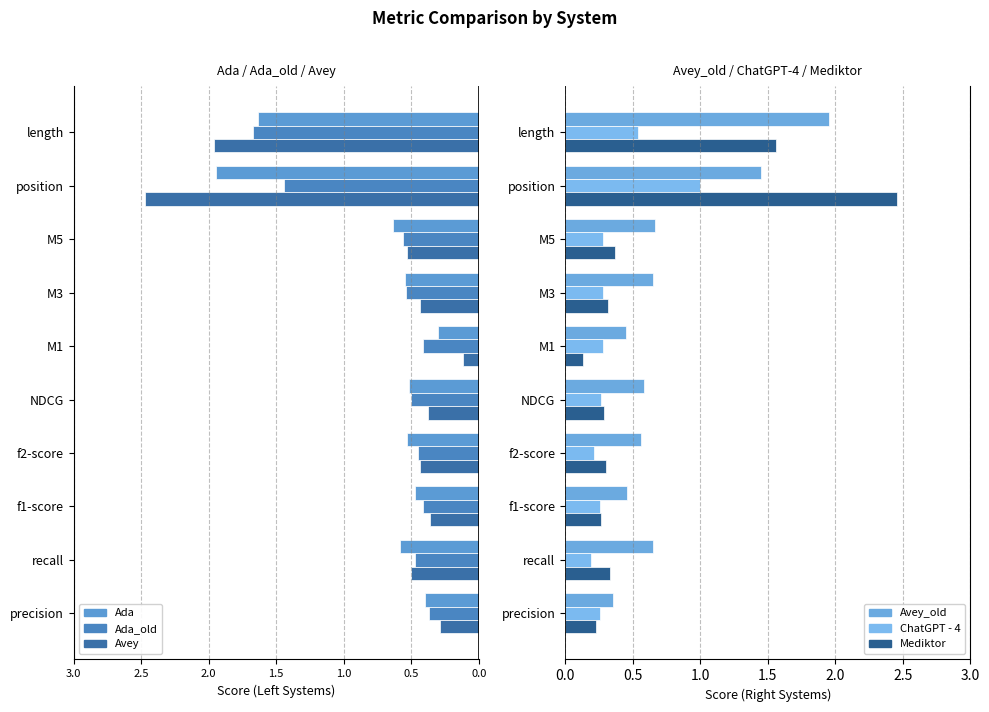

Reading left to right, extract all data points from this chart.

Ada: -0.4	-0.6	-0.5	-0.5	-0.5	-0.3	-0.6	-0.6	-1.9	-1.6
Ada_old: -0.4	-0.5	-0.4	-0.5	-0.5	-0.4	-0.5	-0.6	-1.4	-1.7
Avey: -0.3	-0.5	-0.4	-0.4	-0.4	-0.1	-0.4	-0.5	-2.5	-2.0
Avey_old: 0.4	0.7	0.5	0.6	0.6	0.5	0.7	0.7	1.4	2.0
ChatGPT - 4: 0.3	0.2	0.3	0.2	0.3	0.3	0.3	0.3	1.0	0.5
Mediktor: 0.2	0.3	0.3	0.3	0.3	0.1	0.3	0.4	2.5	1.6